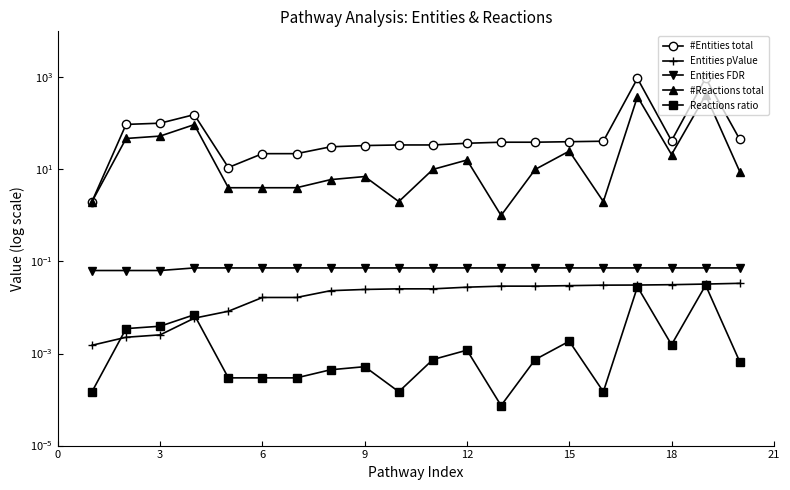

Is the value of Reactions ratio at 17 greater than the value of Entities pValue at 19?

No